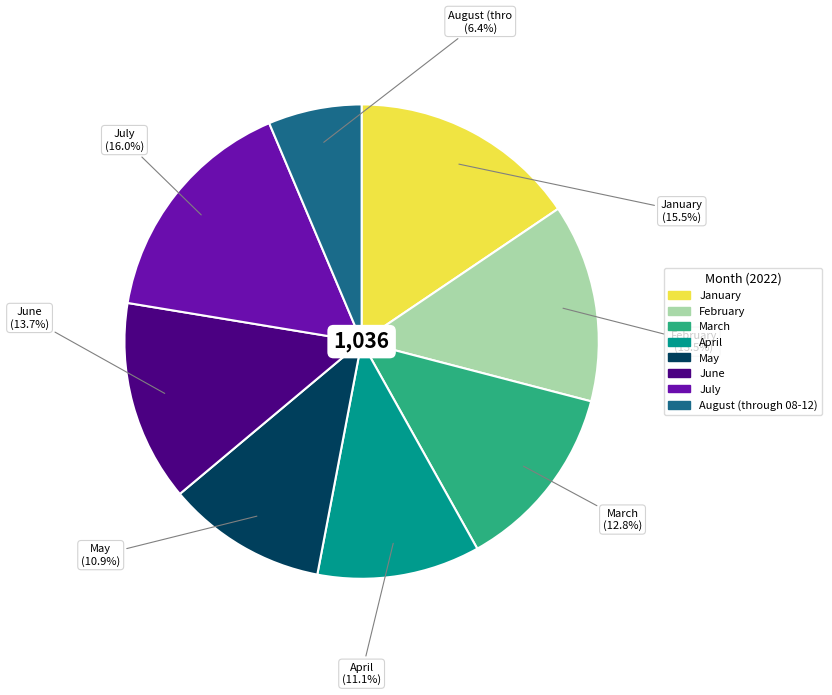

Does February account for over 50% of the chart?

No